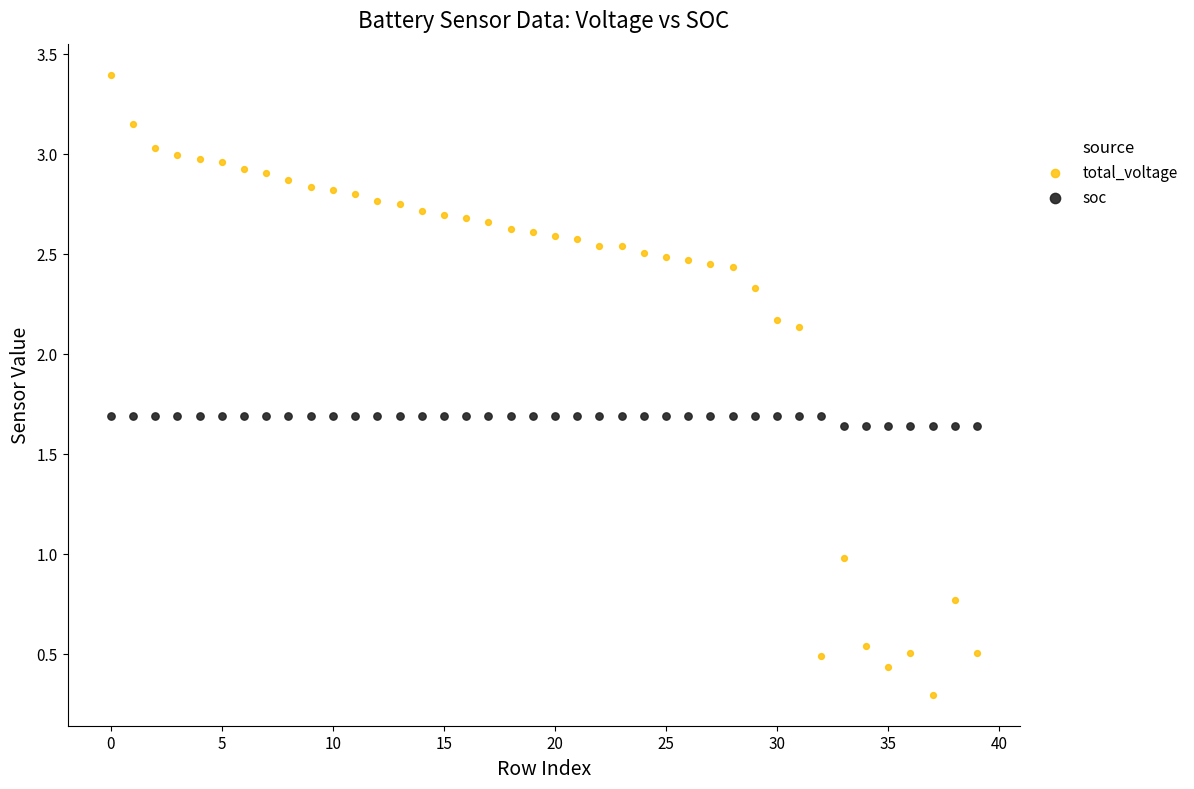

Which series has the largest Y range (max minus min)?

total_voltage